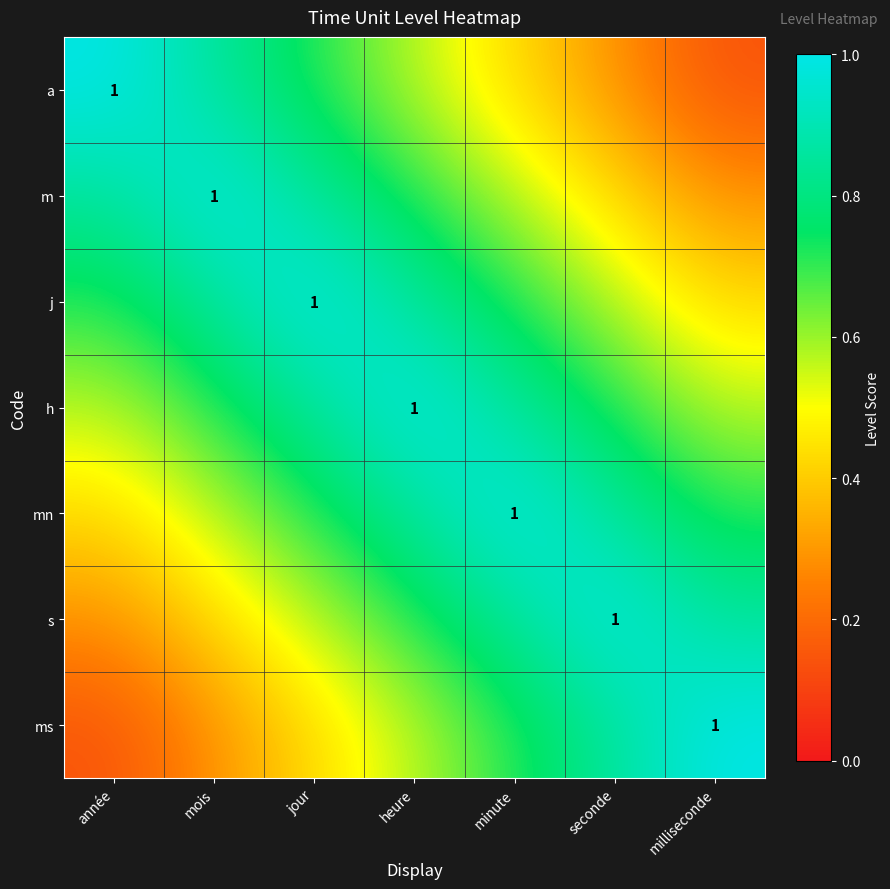

Rank the series by their maximum value, from highest to lowest.

a, m, j, h, mn, s, ms